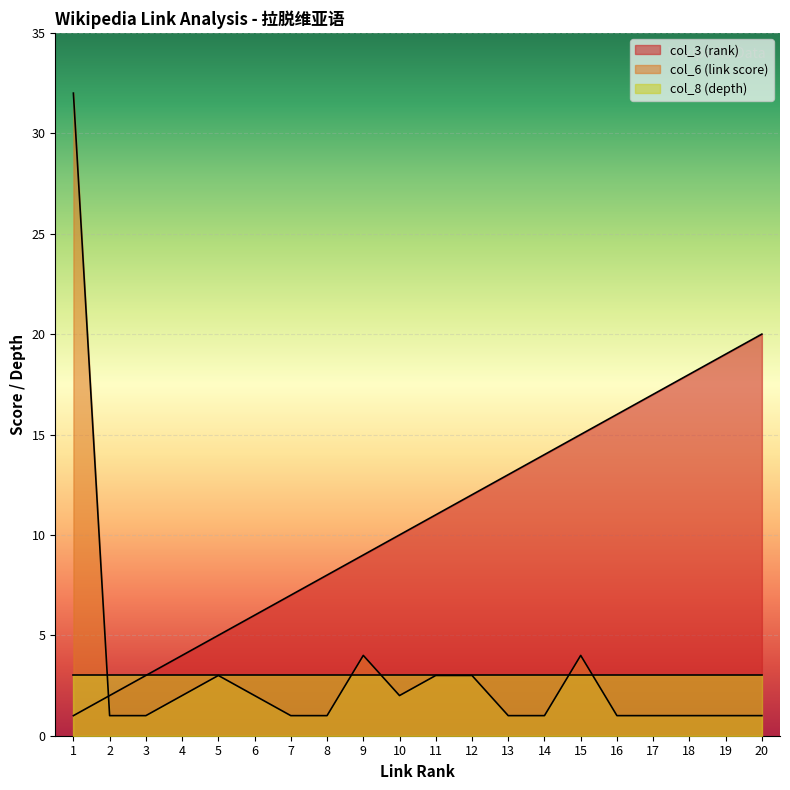

At which category does col_6 (link score) reach its first local valley?

10